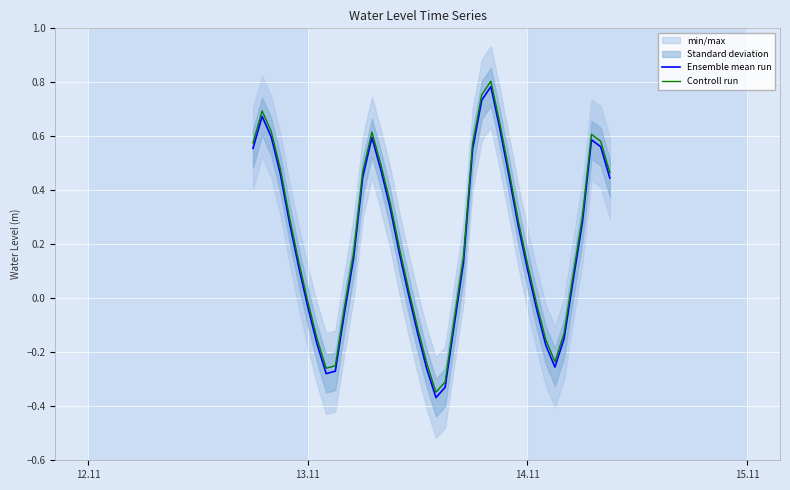

True or false: Controll run and Ensemble mean run cross at least once.

False